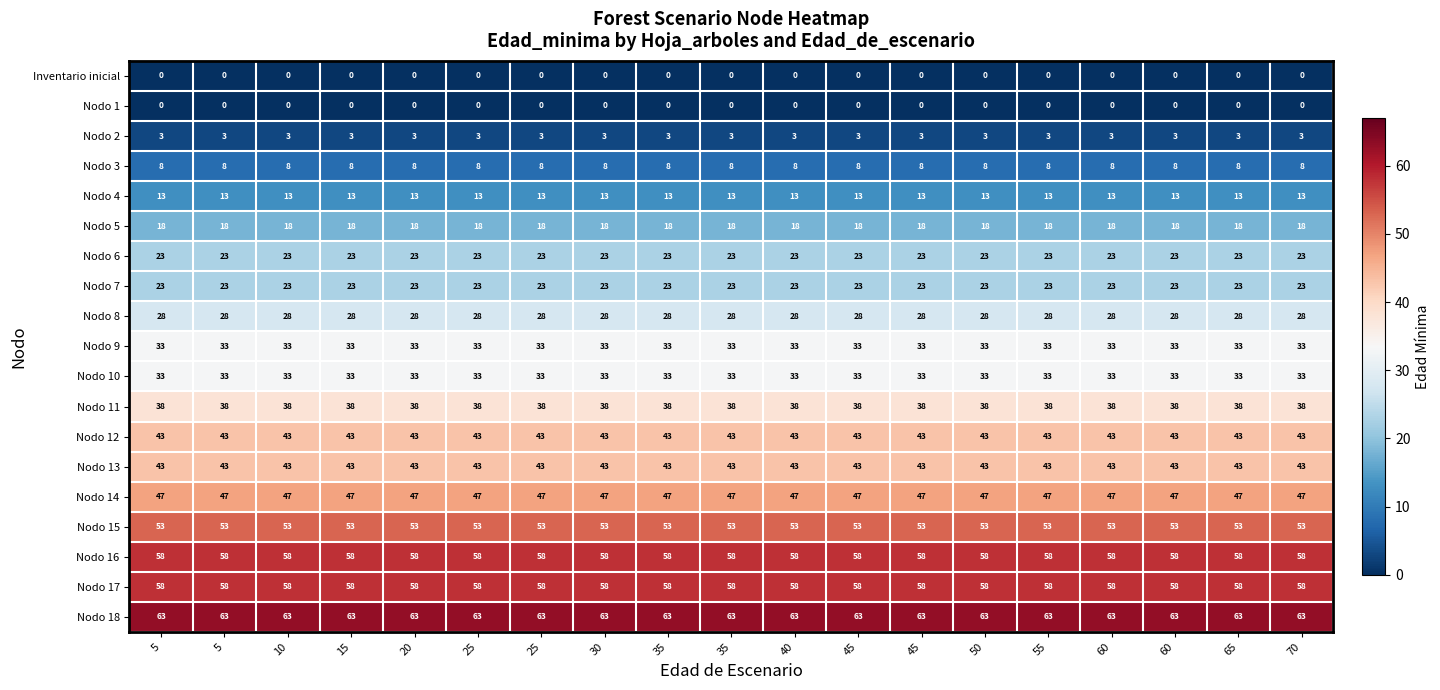

Which label corresponds to the largest value in the chart?

5